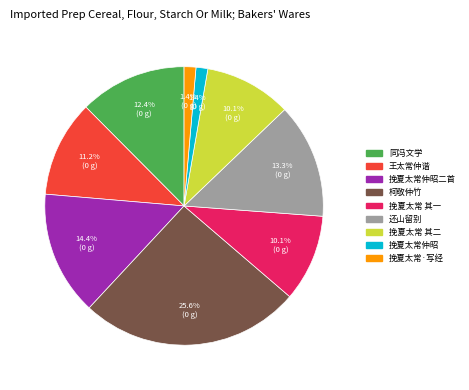

Is 挽夏太常仲昭二首 the majority of the pie?

No